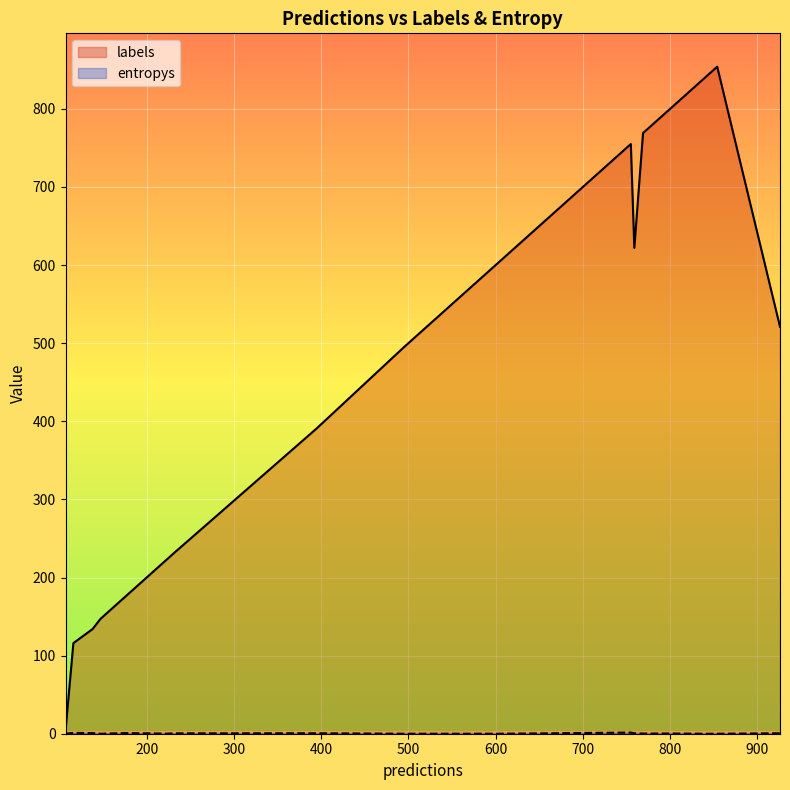

At how many categories does at least one series exceed 412?

11